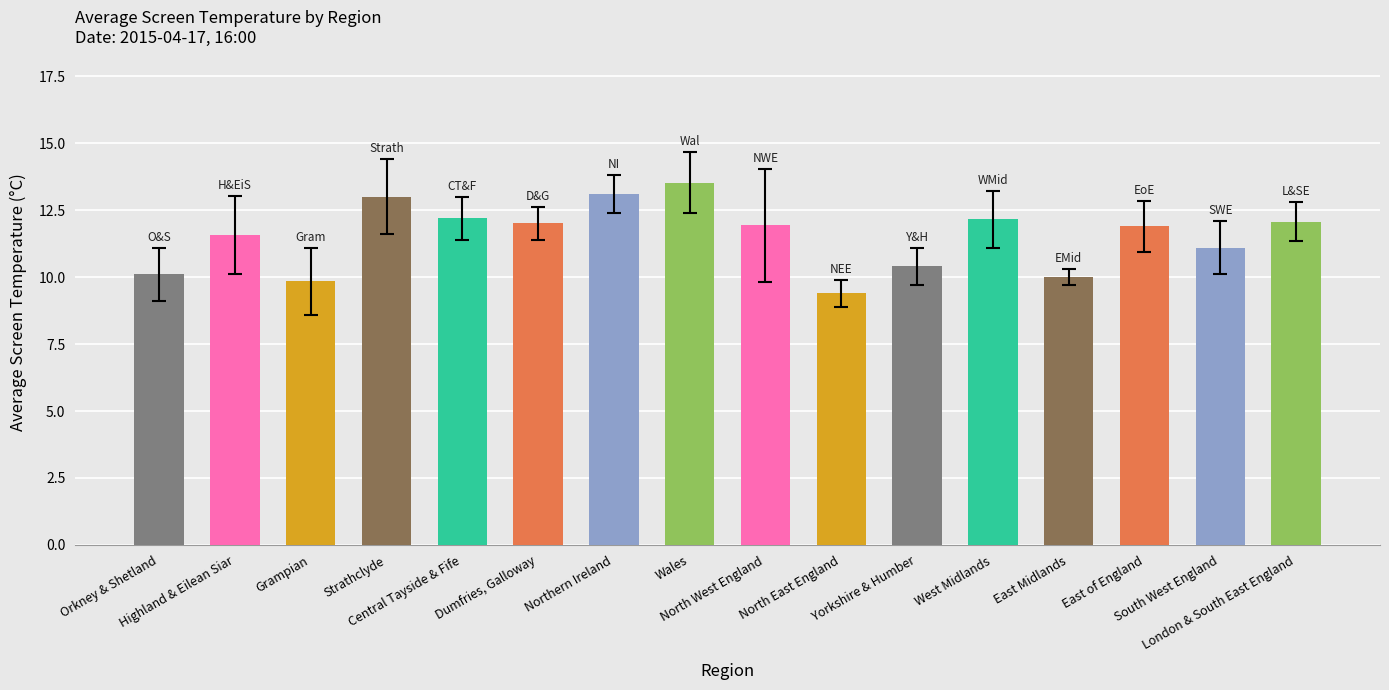

Count the number of values greater than 11.

11